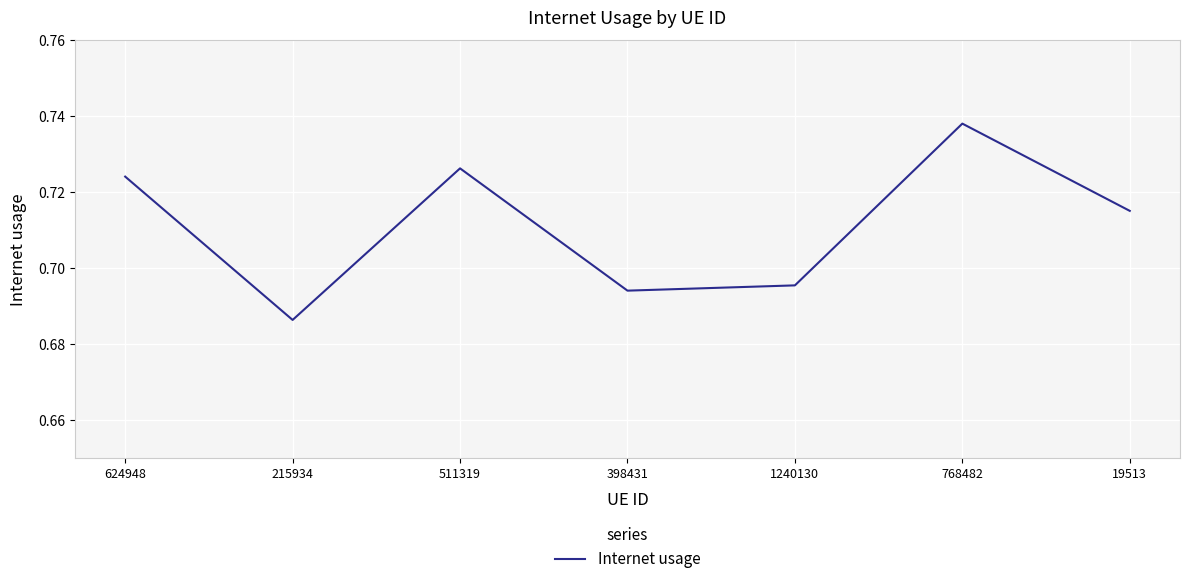

Which label corresponds to the smallest value in the chart?

215934